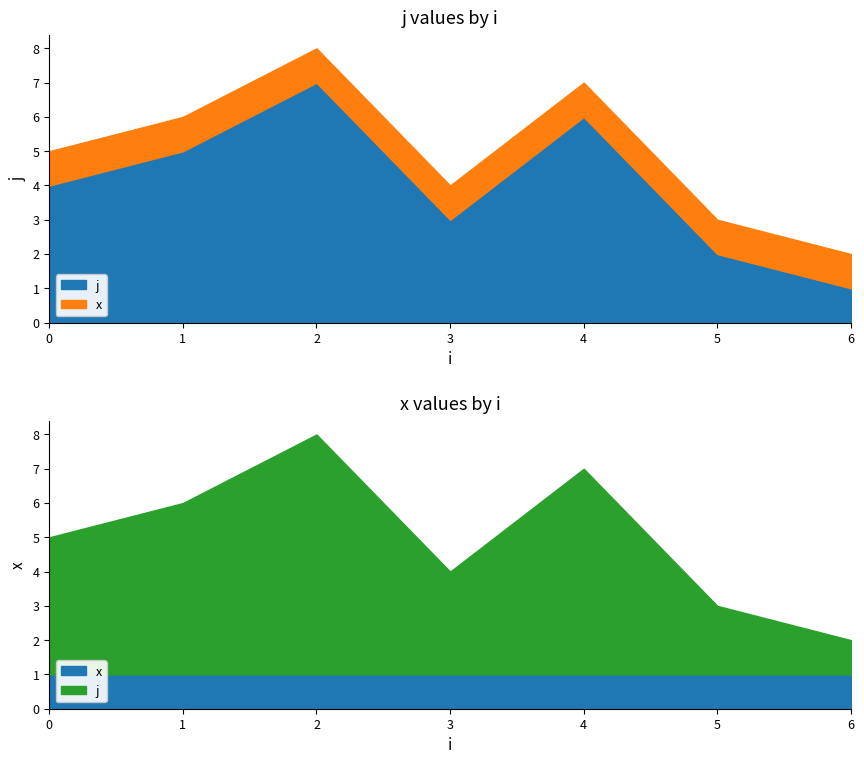

At 3, list the series in order from largest to smallest.

j, x